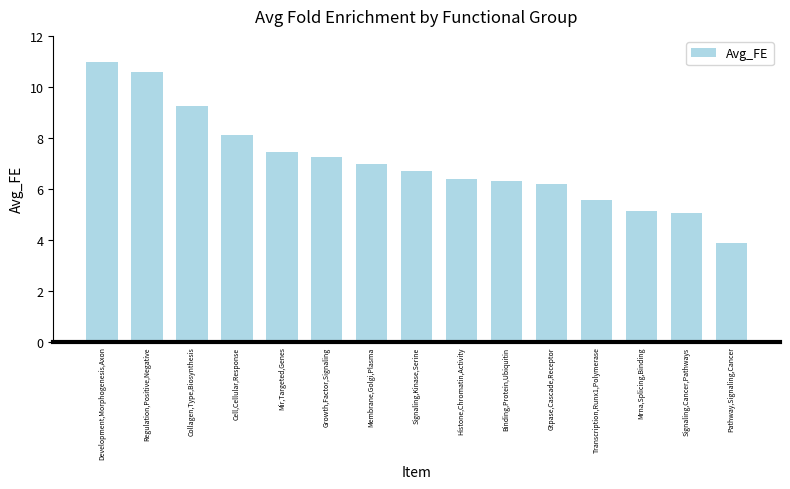

At which label is the value closest to 7?

Membrane,Golgi,Plasma